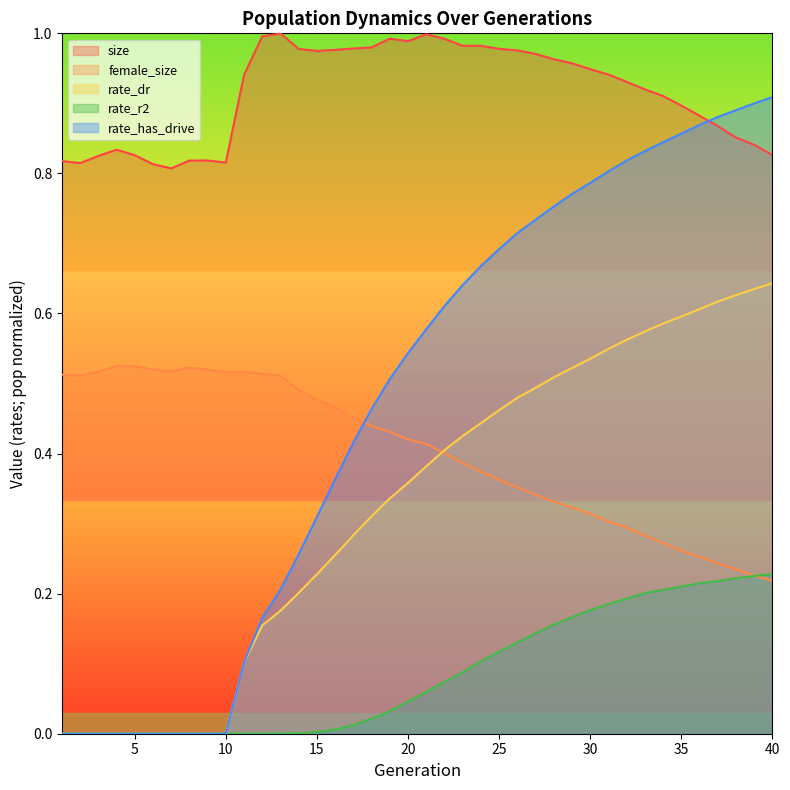

What is the difference between the second highest and second lowest values in the rate_r2 series?

0.2